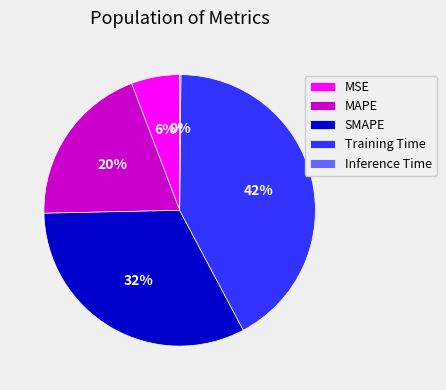

To the nearest percent, what portion does MAPE represent?

20%